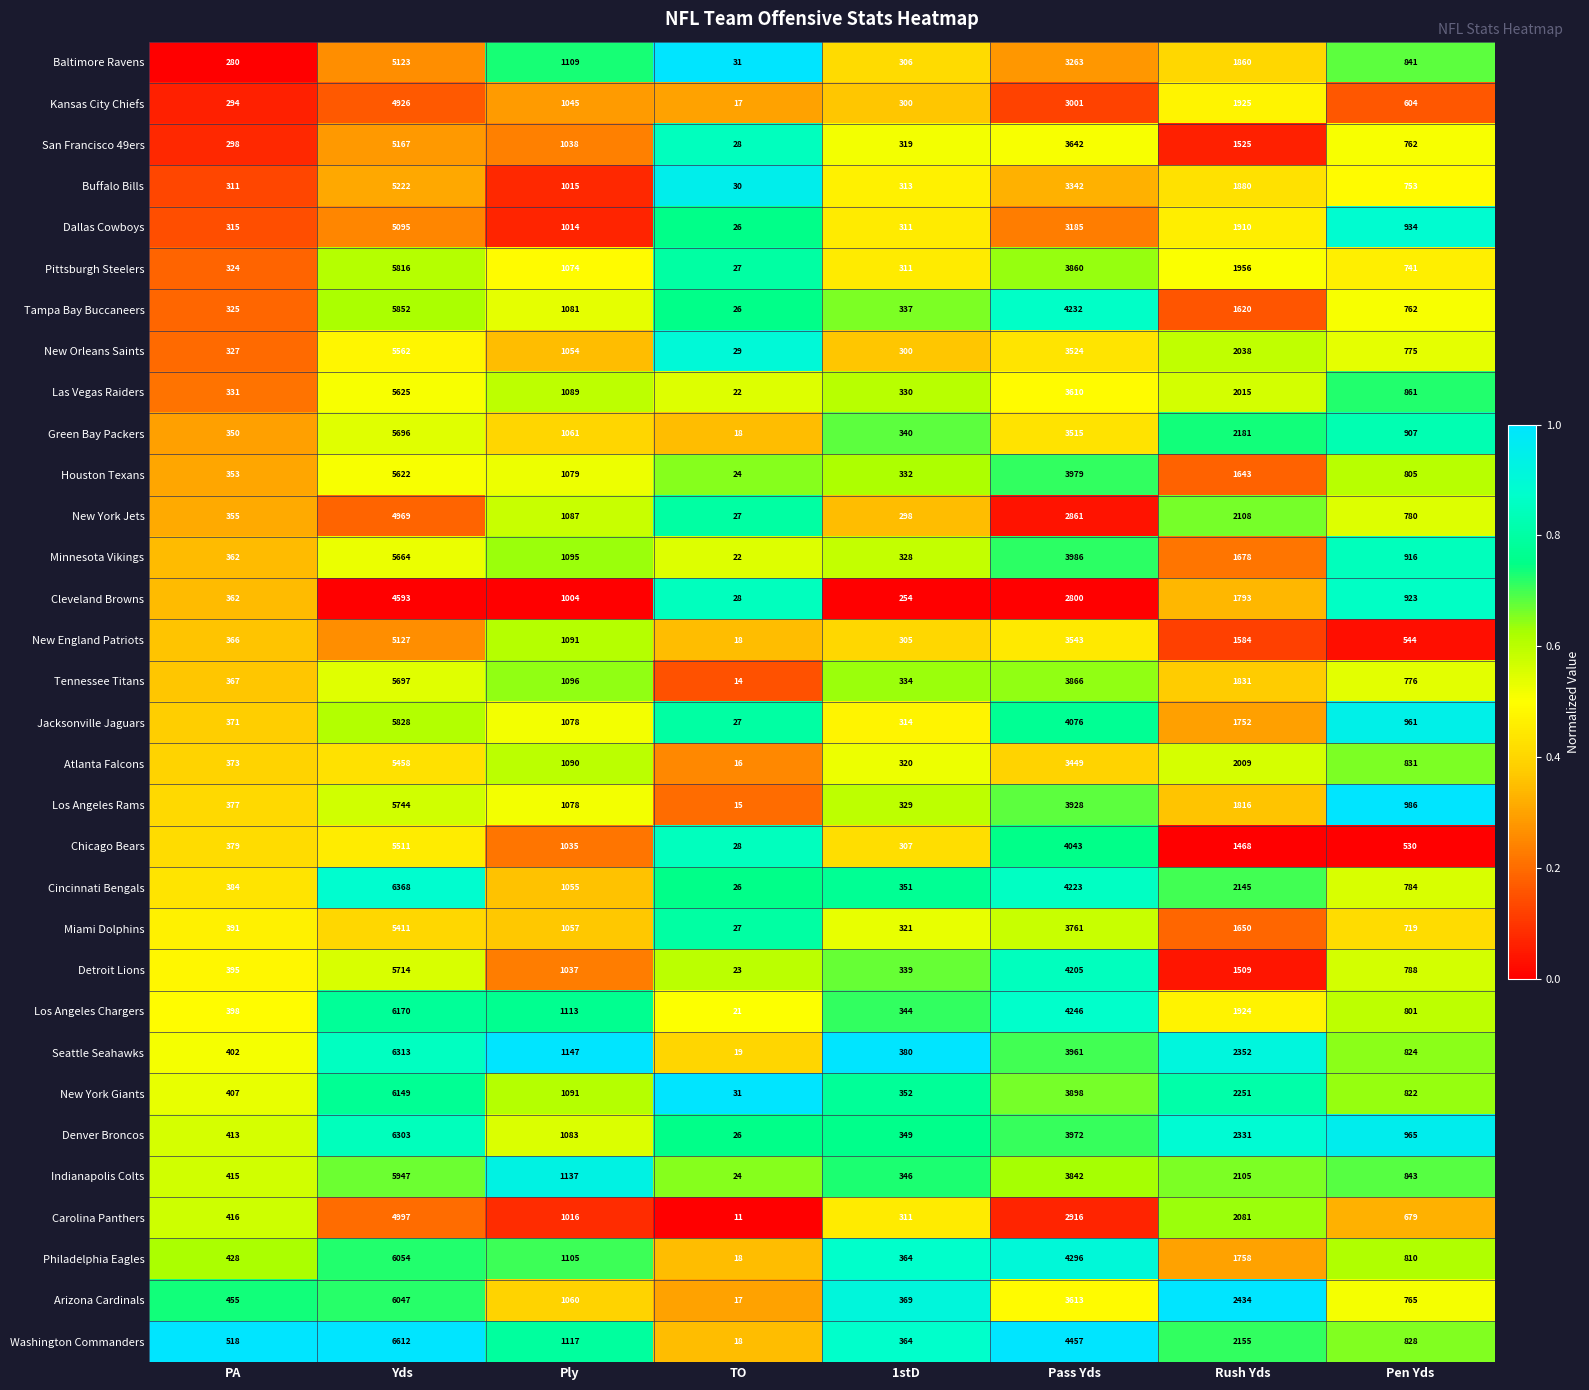

At which label does Cincinnati Bengals first exceed 1055?

Yds